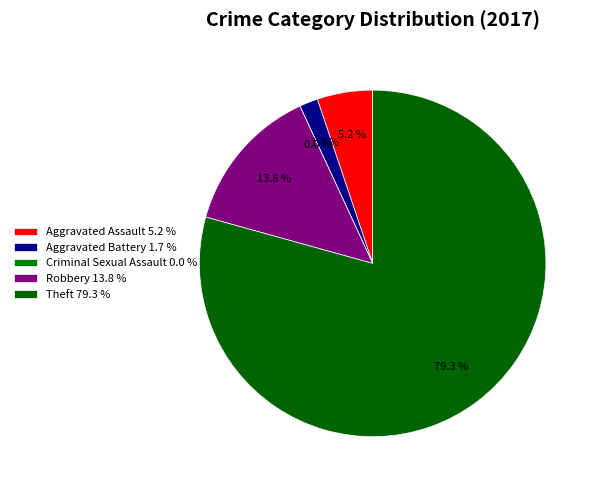

True or false: Aggravated Assault accounts for 15% of the total.

False